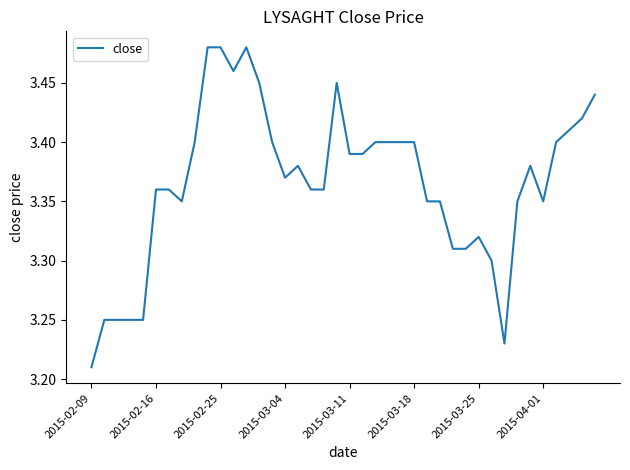

What is the difference between the maximum and minimum values?

0.3